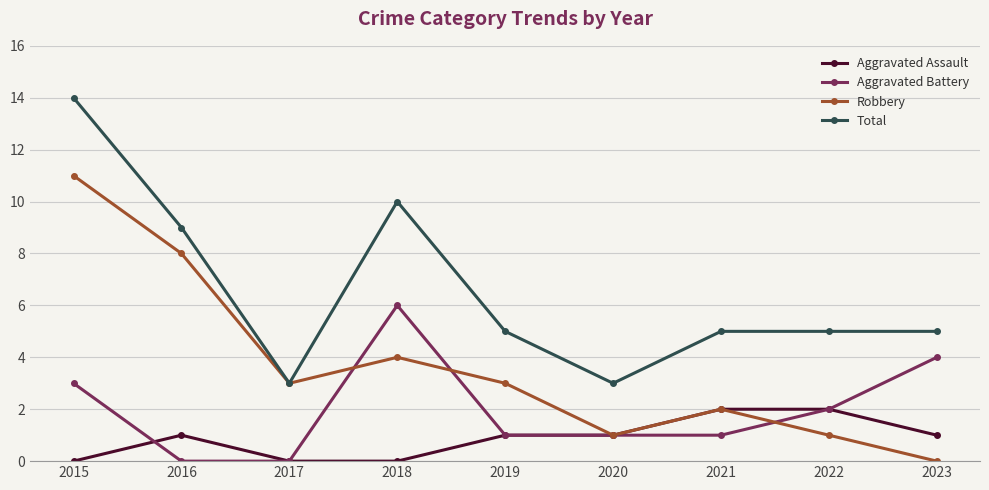

True or false: Aggravated Assault has more than 0 points higher than both neighbors.

True